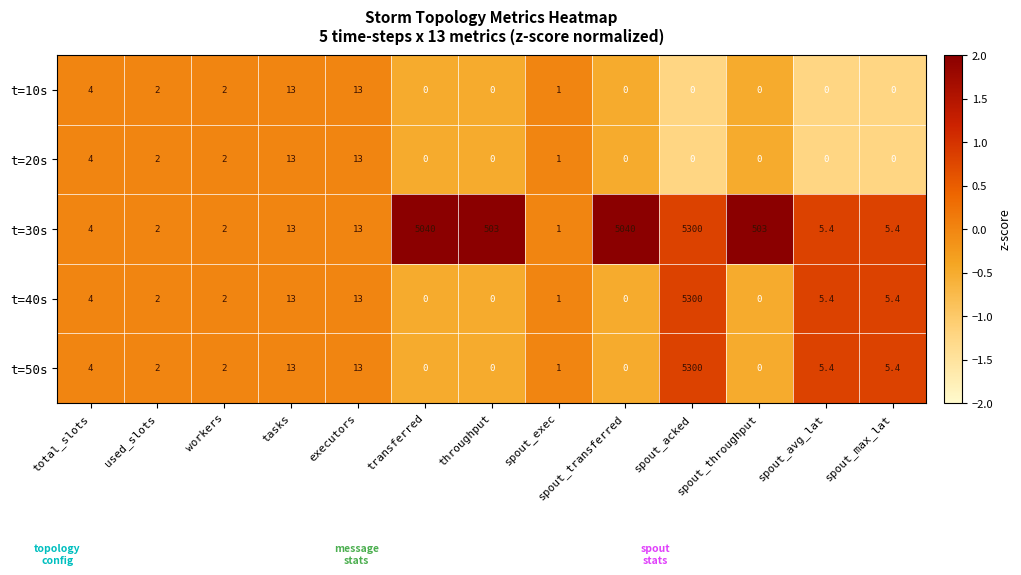

How many values in t=20s are above zero?

6